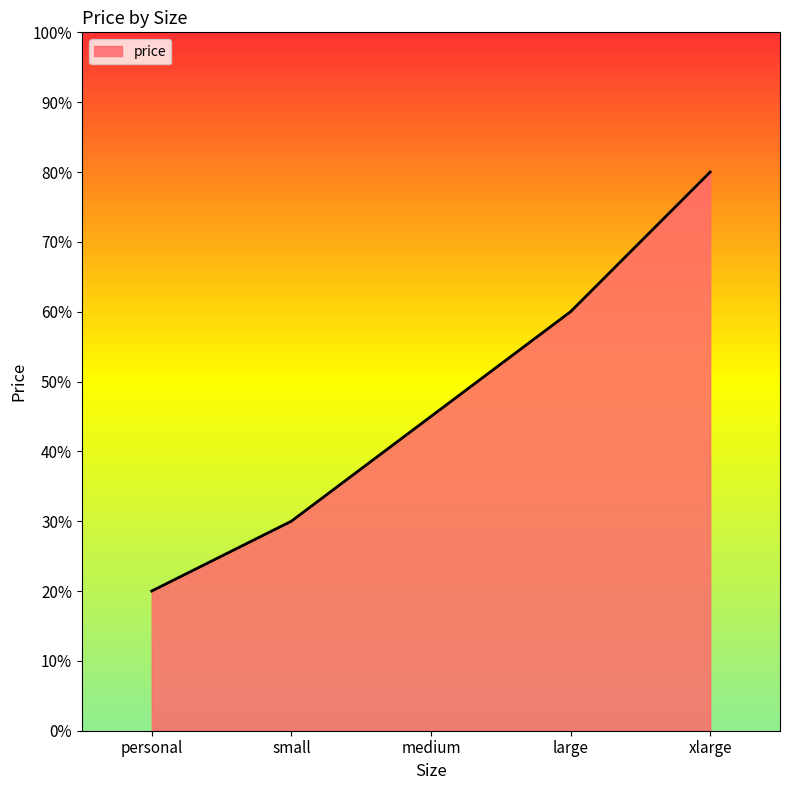

What is the difference between the maximum and minimum values?

60